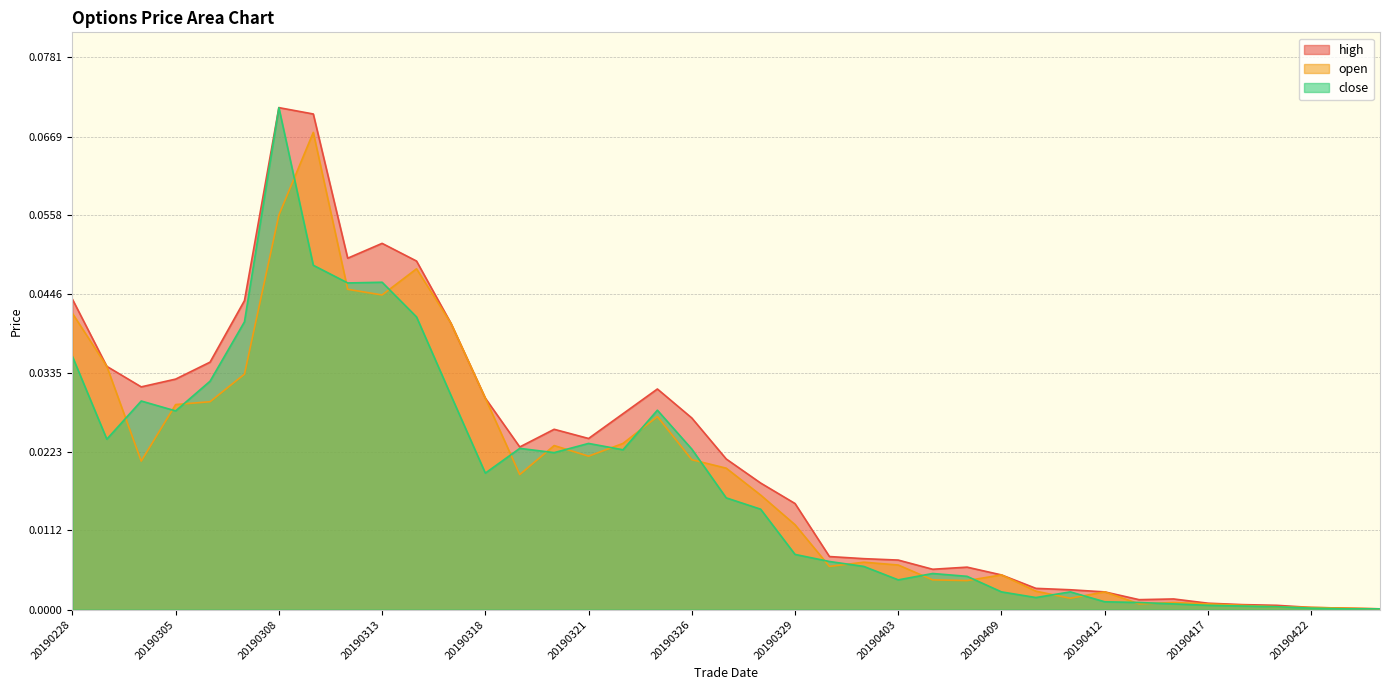

Where do close and open first cross each other?

20190301 and 20190304